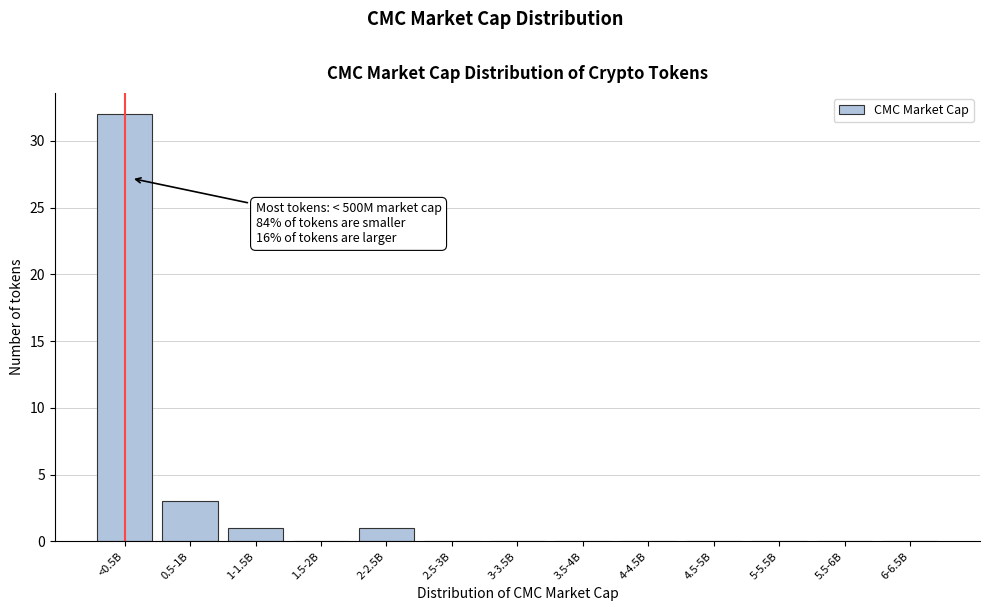

Reading left to right, what are all the values shown in this chart?

<0.5B=32	0.5-1B=3	1-1.5B=1	1.5-2B=0	2-2.5B=1	2.5-3B=0	3-3.5B=0	3.5-4B=0	4-4.5B=0	4.5-5B=0	5-5.5B=0	5.5-6B=0	6-6.5B=0